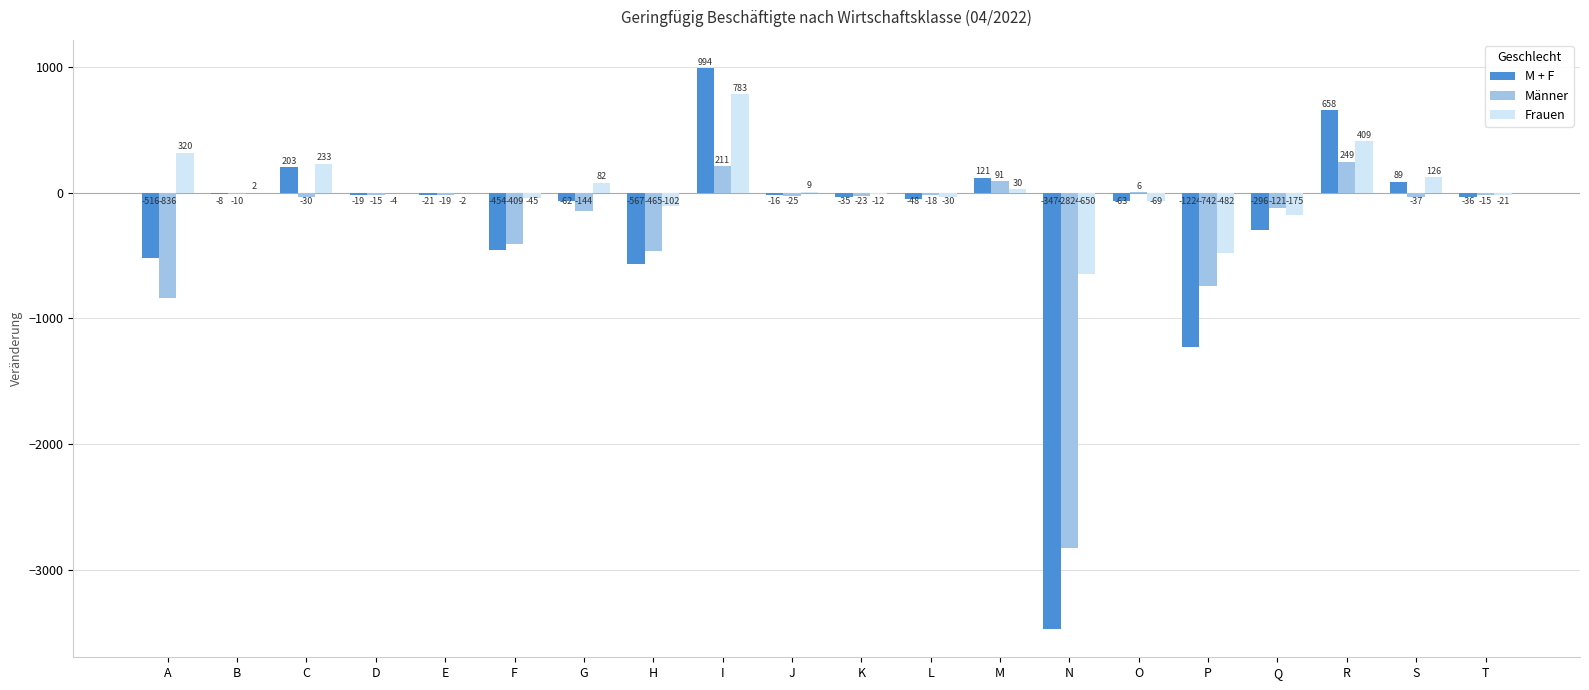

Is it true that Frauen equals 82 at G?

True